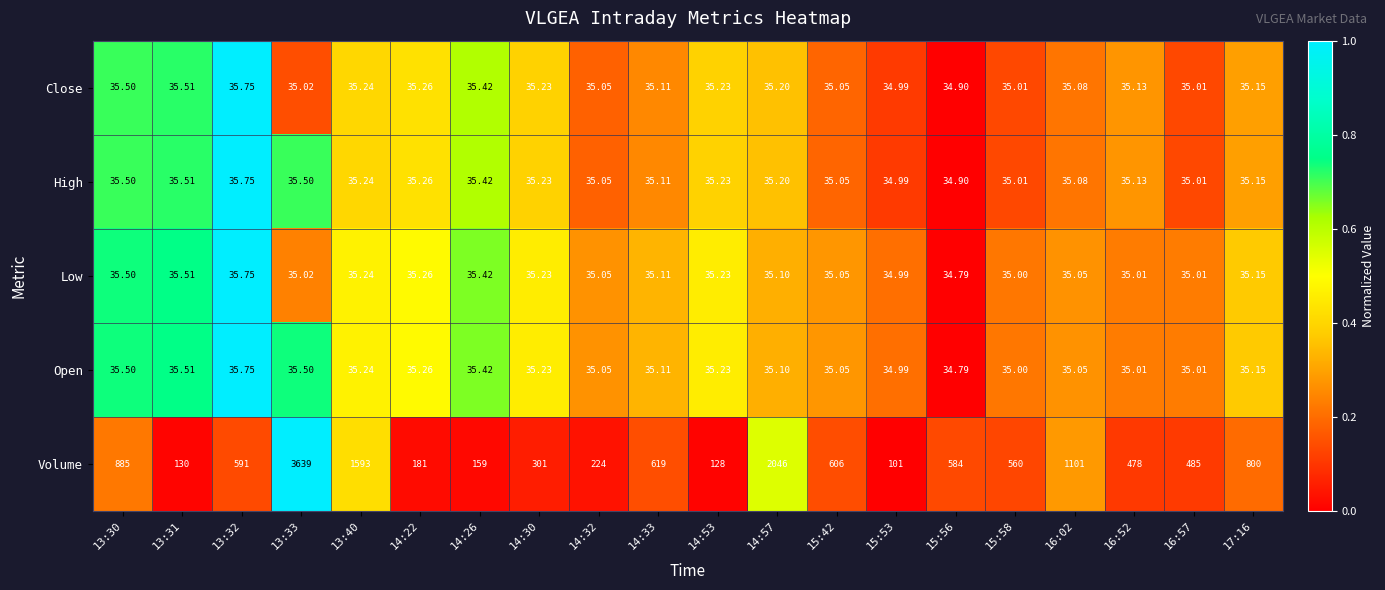

Which series has the largest total across all categories?

Volume